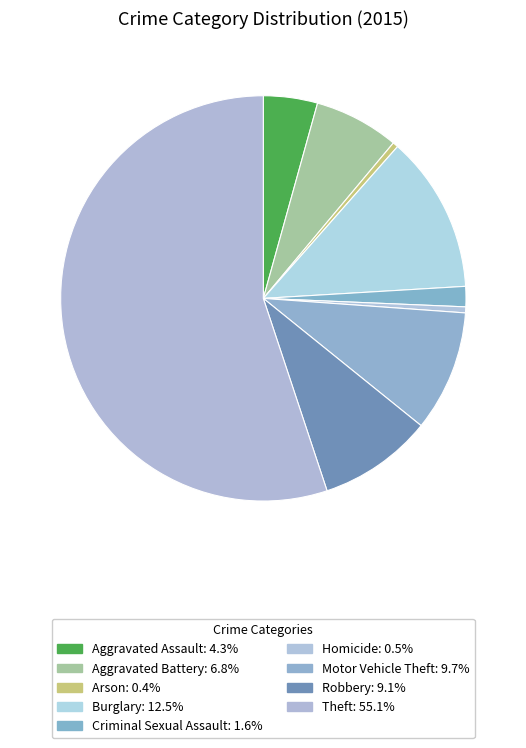

Which slice is the largest?

Theft